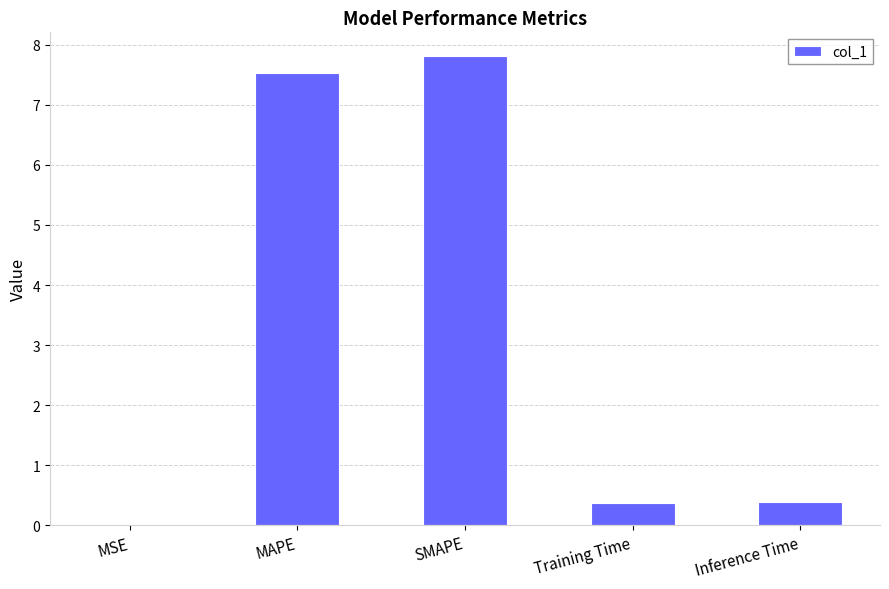

What is the sum of the values at MAPE and Training Time?

7.9